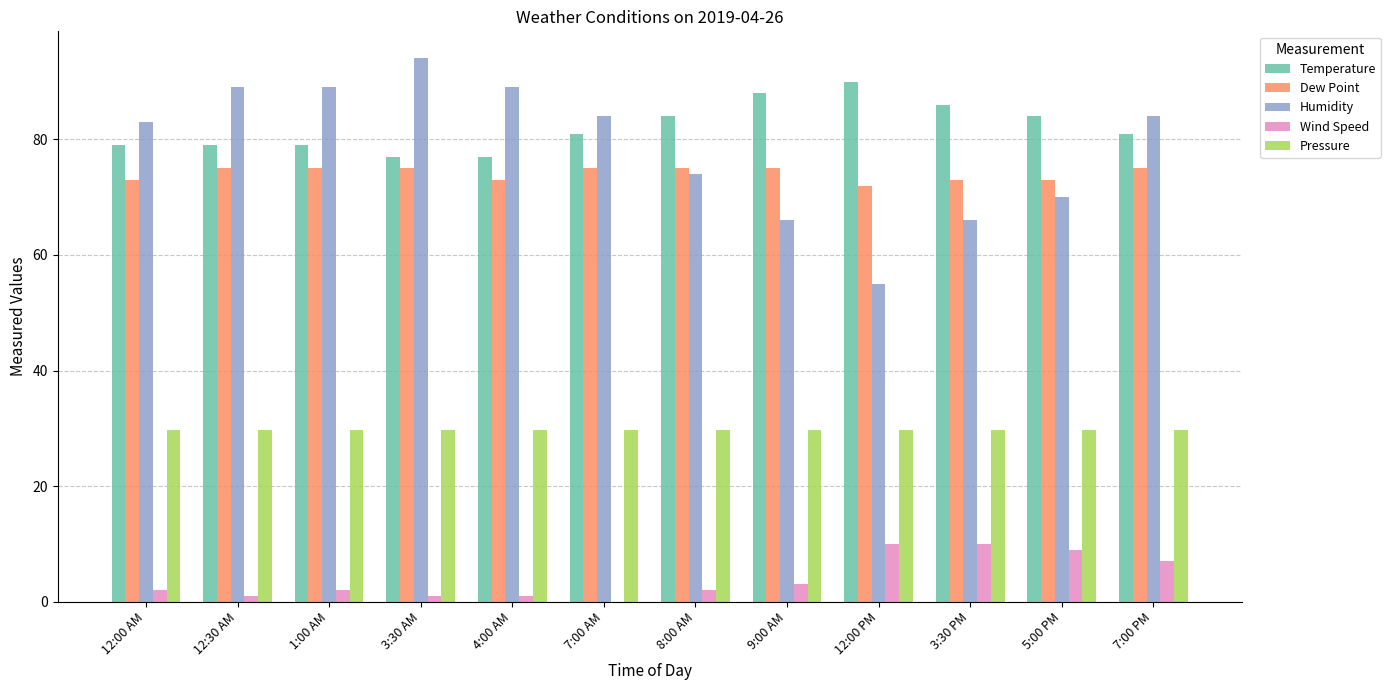

Which category has the highest value across all series?

3:30 AM